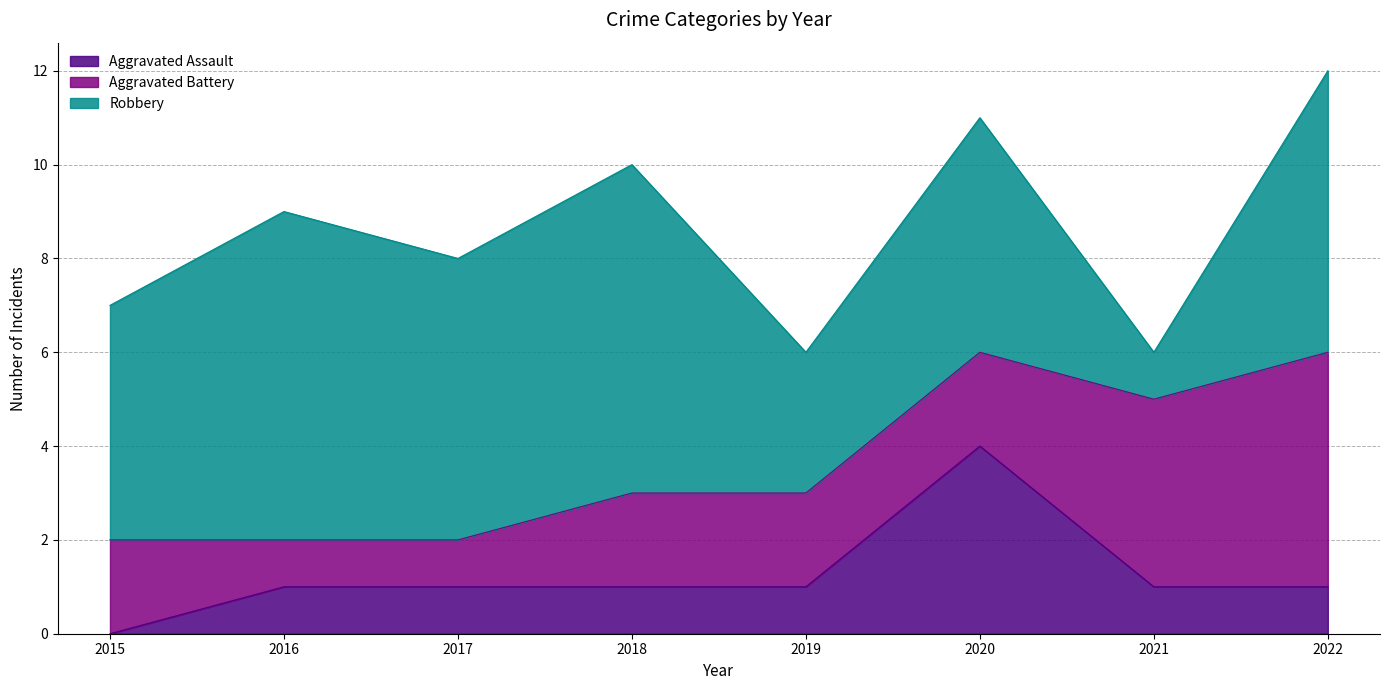

Which series has the widest spread of values?

Robbery